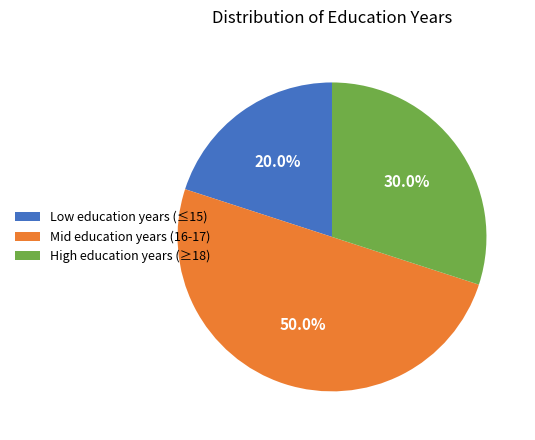

Does High education years (≥18) represent more than half of the total?

No